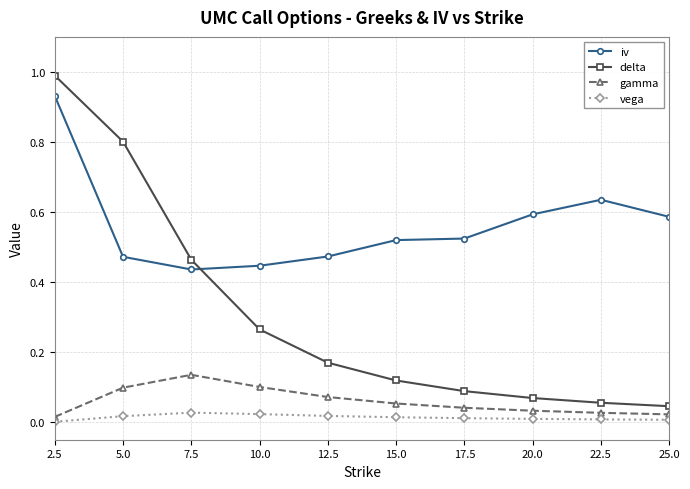

True or false: delta and vega cross at least once.

False